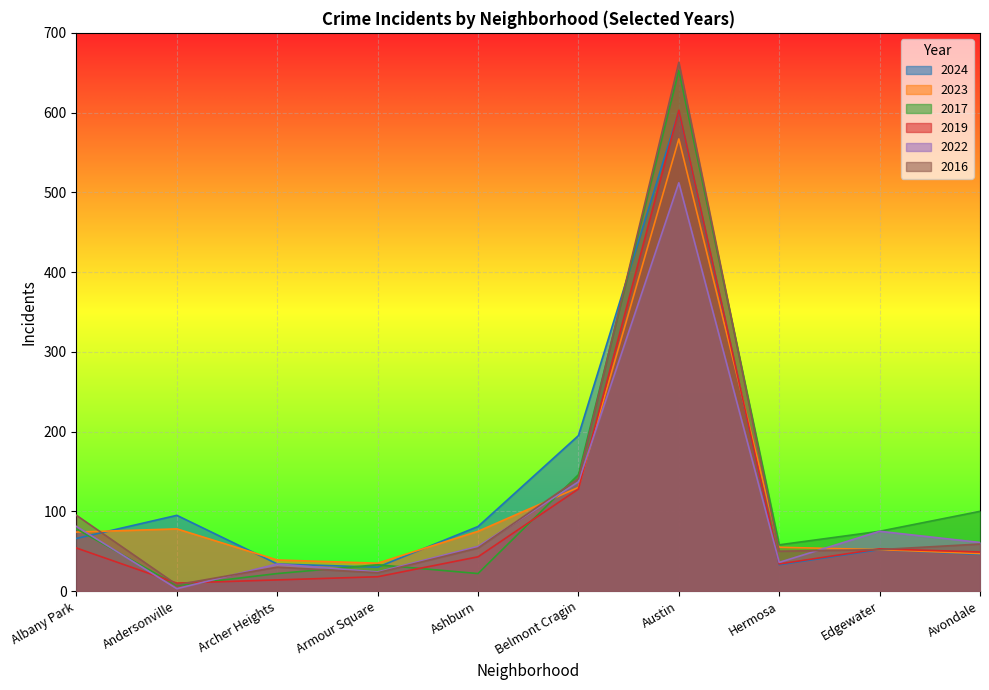

What are all the series names shown in the legend?

2024, 2023, 2017, 2019, 2022, 2016